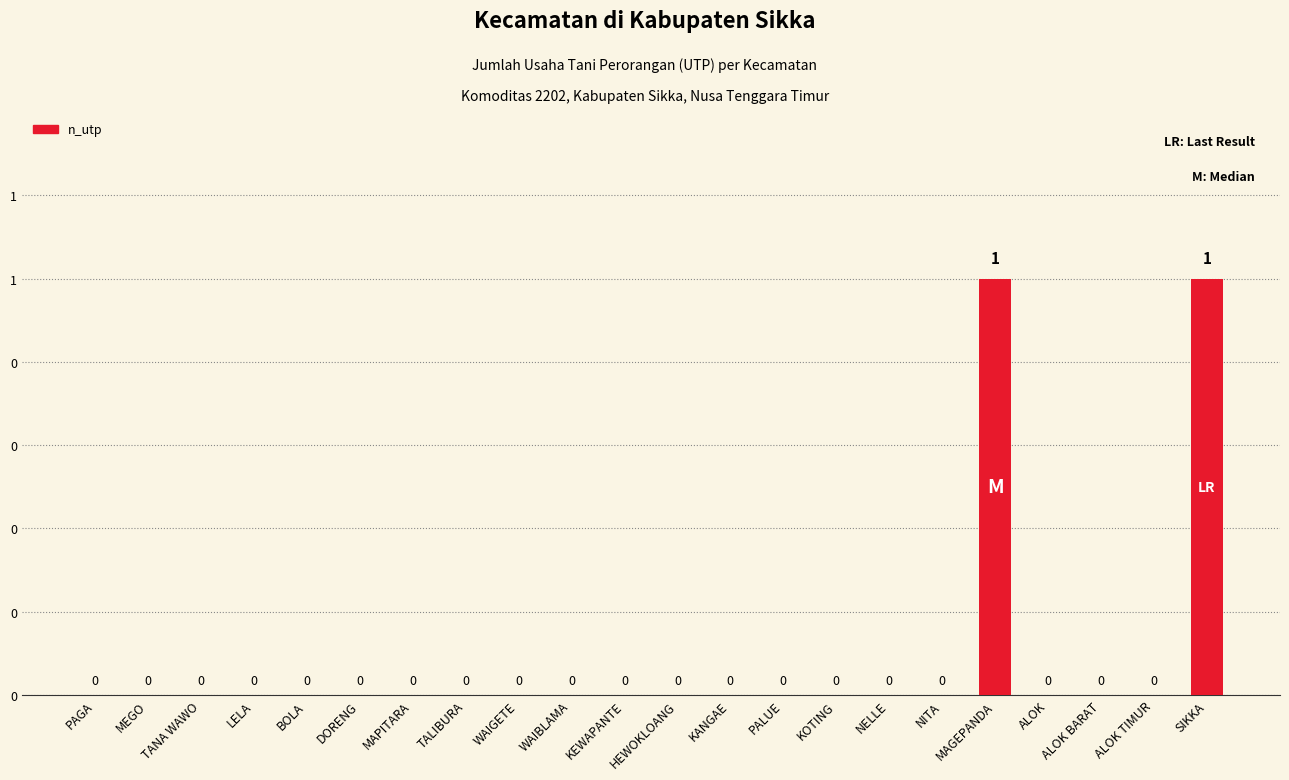

What is the maximum value shown in the chart?

1